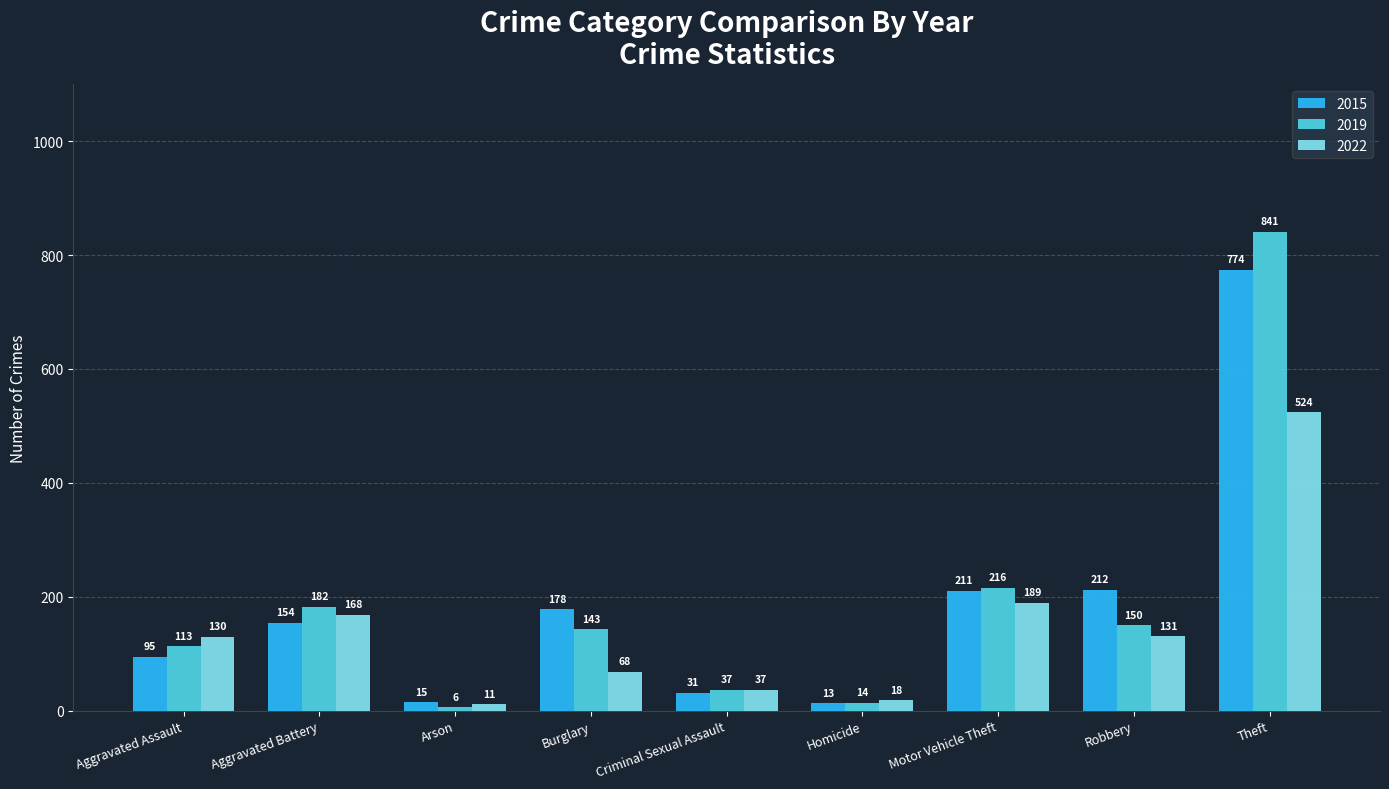

What is the label of the 5th bar from the right?

Criminal Sexual Assault